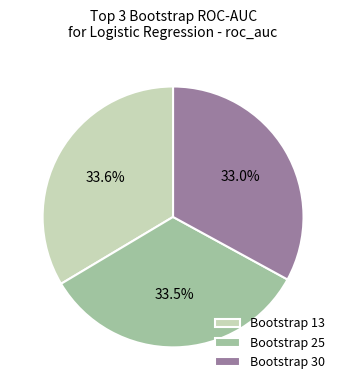

How many segments does this pie chart have?

3